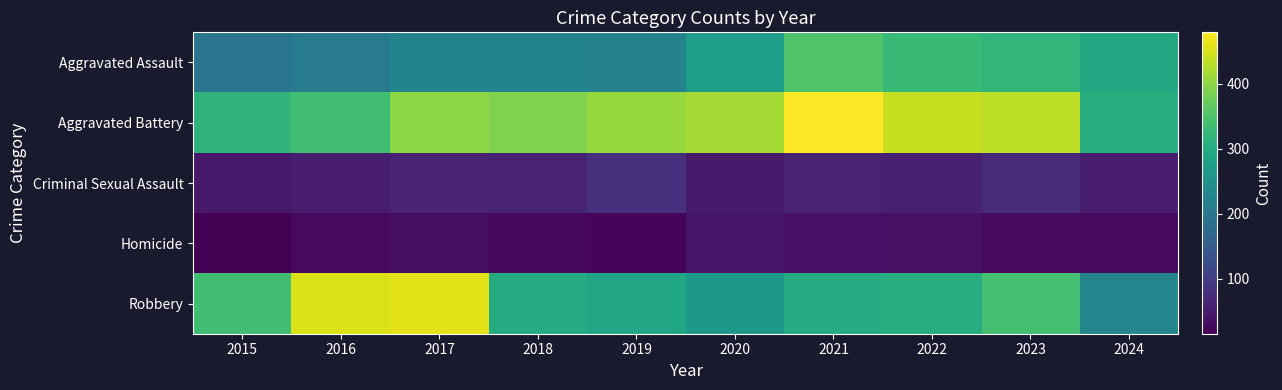

What is the minimum value shown in the chart?

15